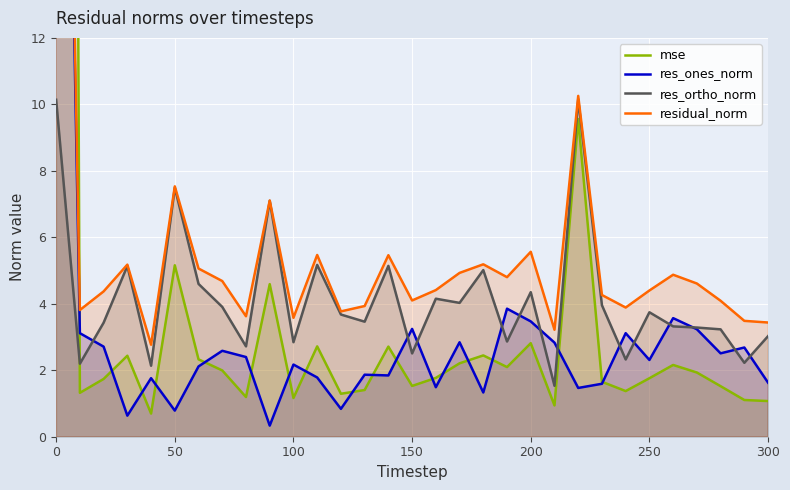

What is the highest value of the res_ortho_norm series?

10.1